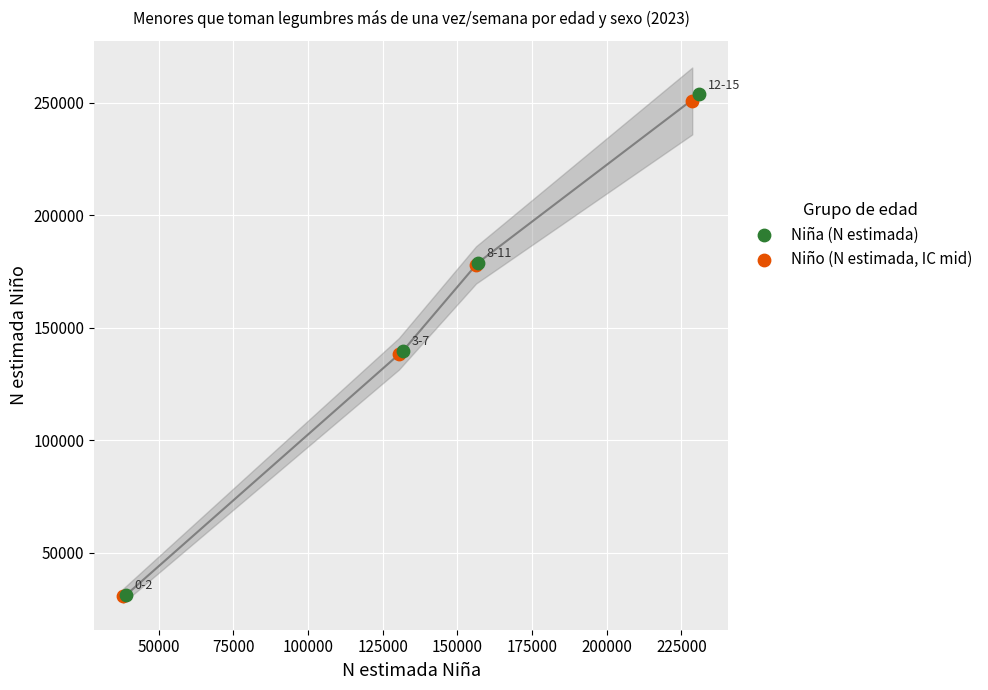

What are all the series names shown in the legend?

Niña (N estimada), Niño (N estimada, IC mid)